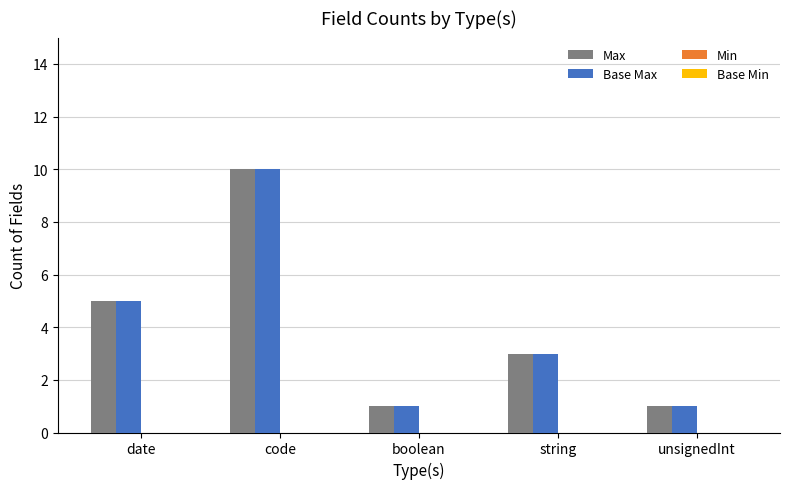

What is the total value across all series at string?

6